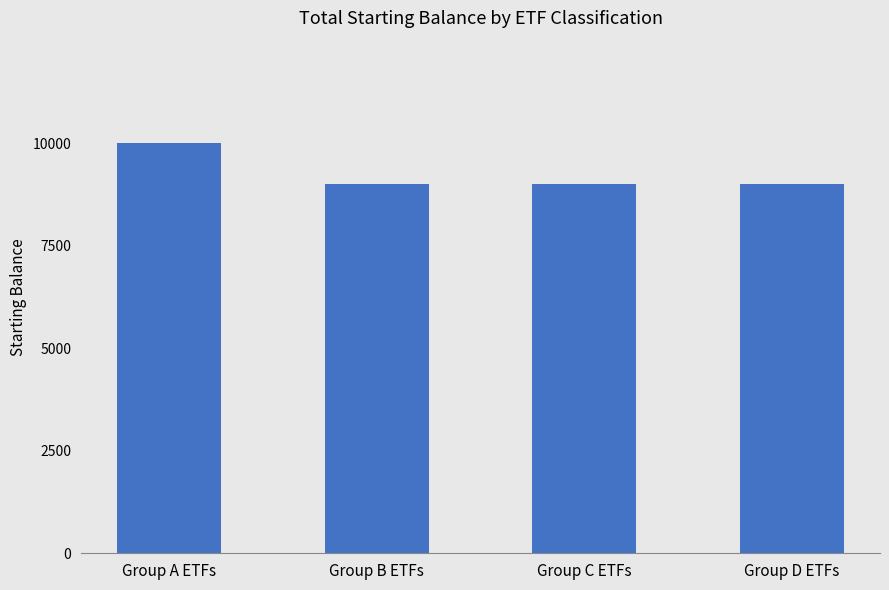

Approximately how many times larger is the value at Group B ETFs compared to Group D ETFs?

1.0